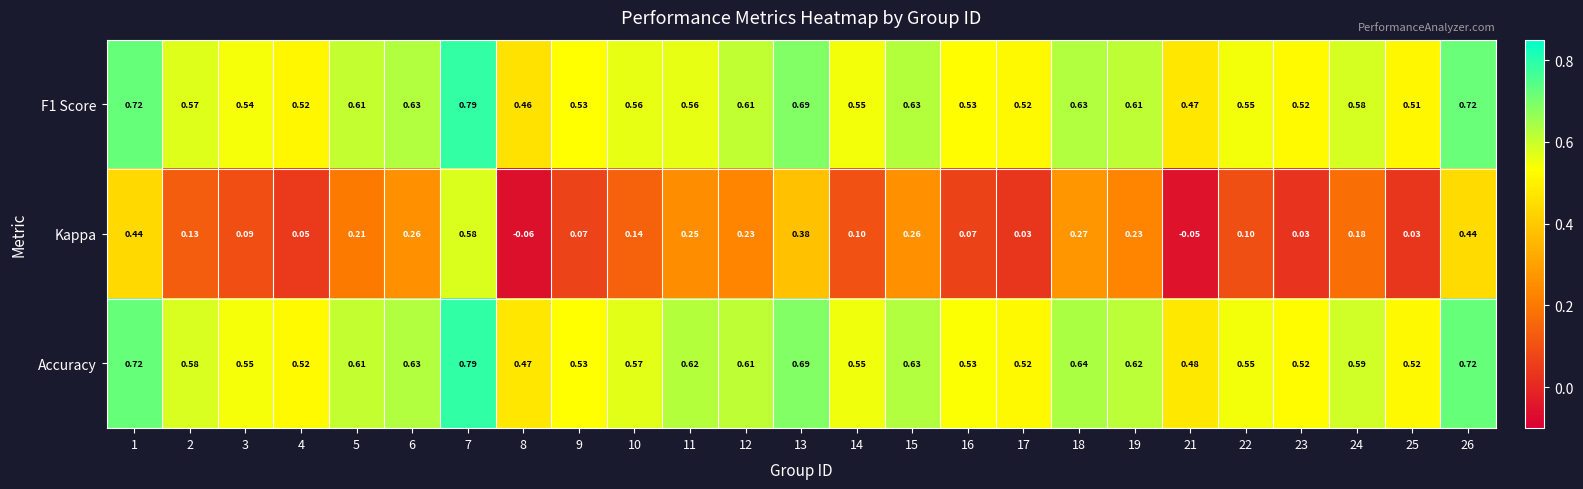

Which series has the largest total across all categories?

Accuracy